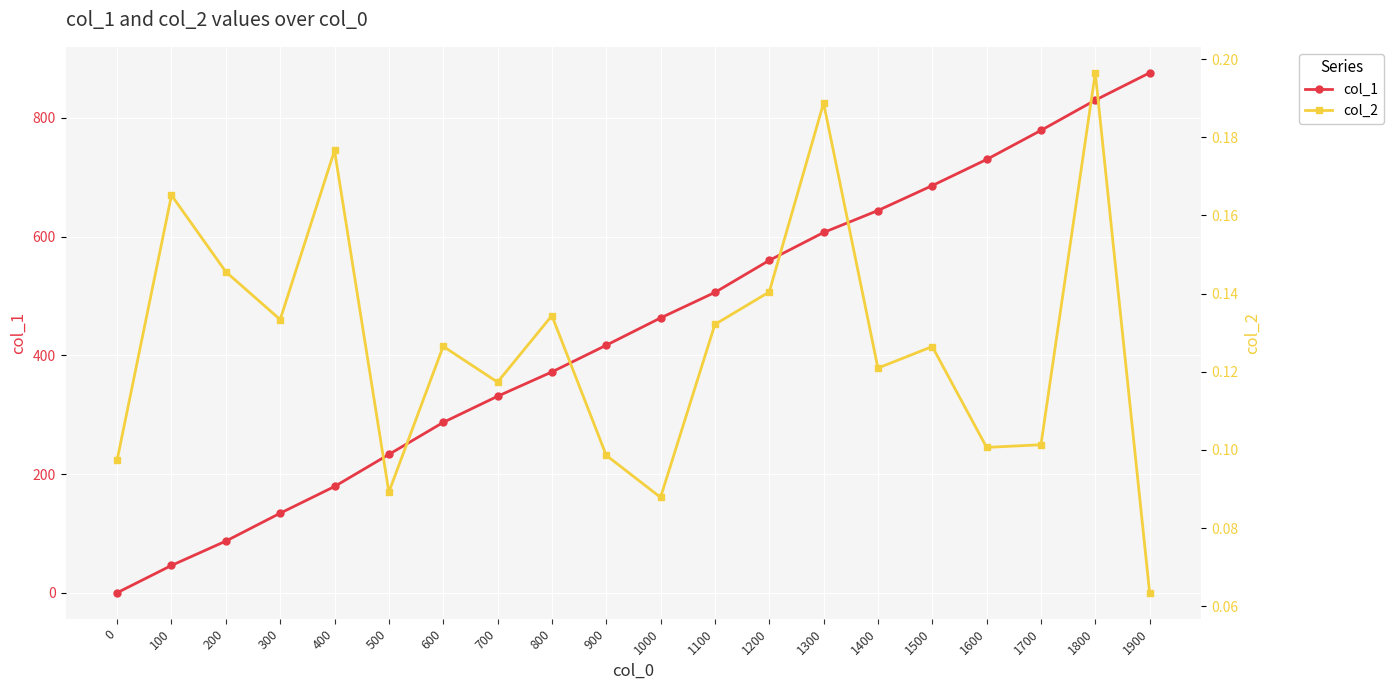

Rank the series at 300 from lowest to highest value.

col_2, col_1